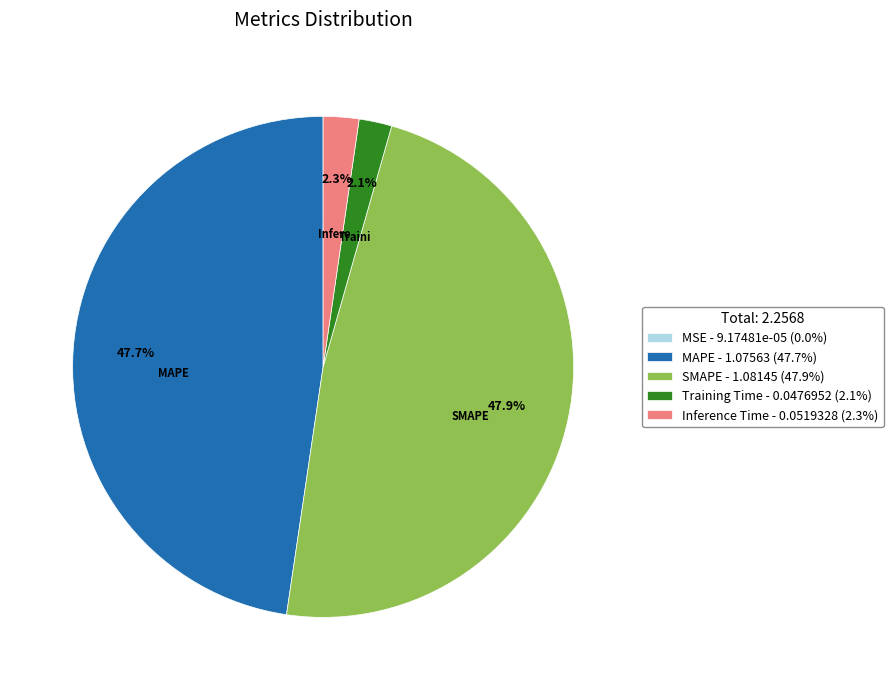

To the nearest percent, what is the average slice percentage?

20%